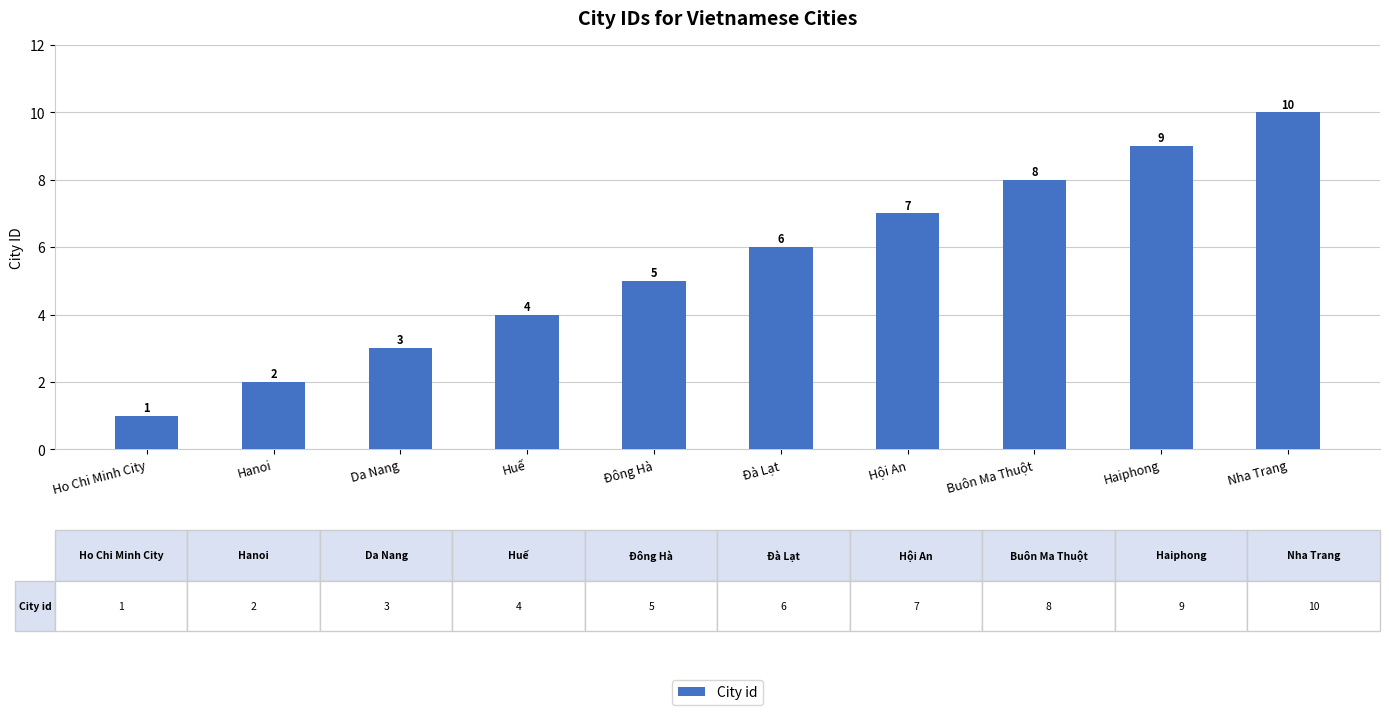

The value at Da Nang is 1. True or false?

False